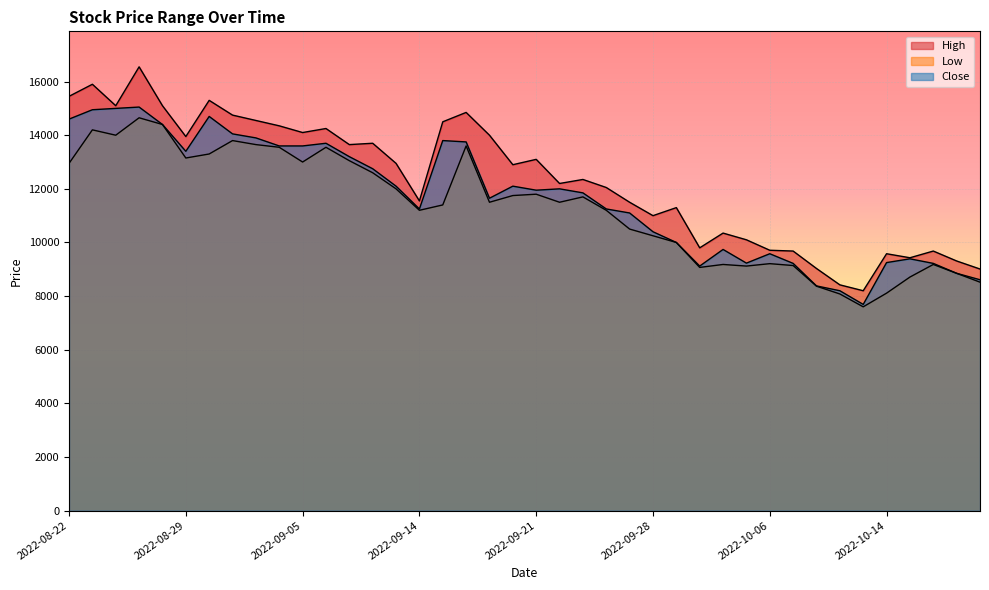

What position from the left is 2022-08-25?

4